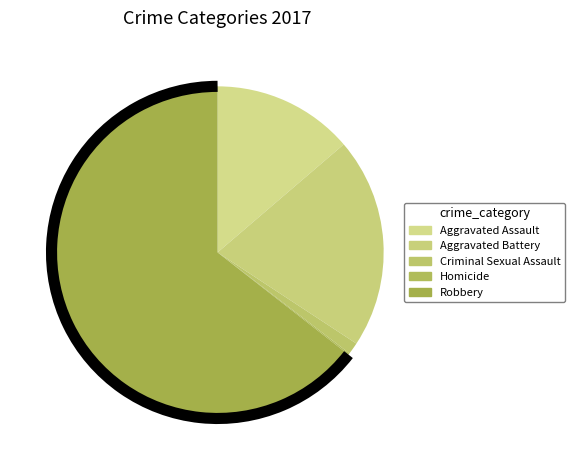

What percentage is NOT represented by Homicide?

99.9%